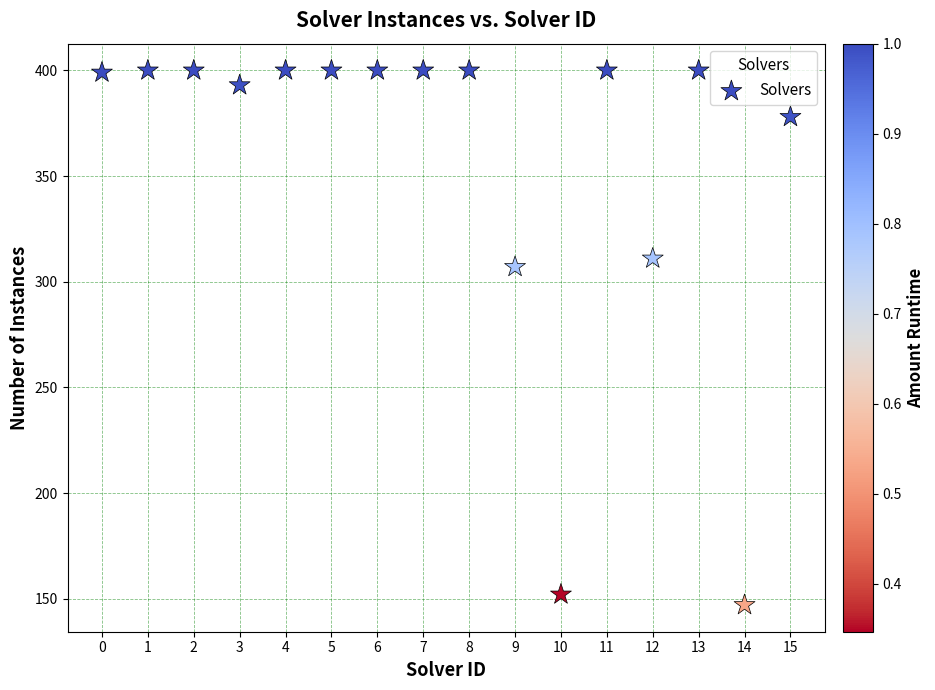

What Y value in the scatter plot is closest to 273?

307